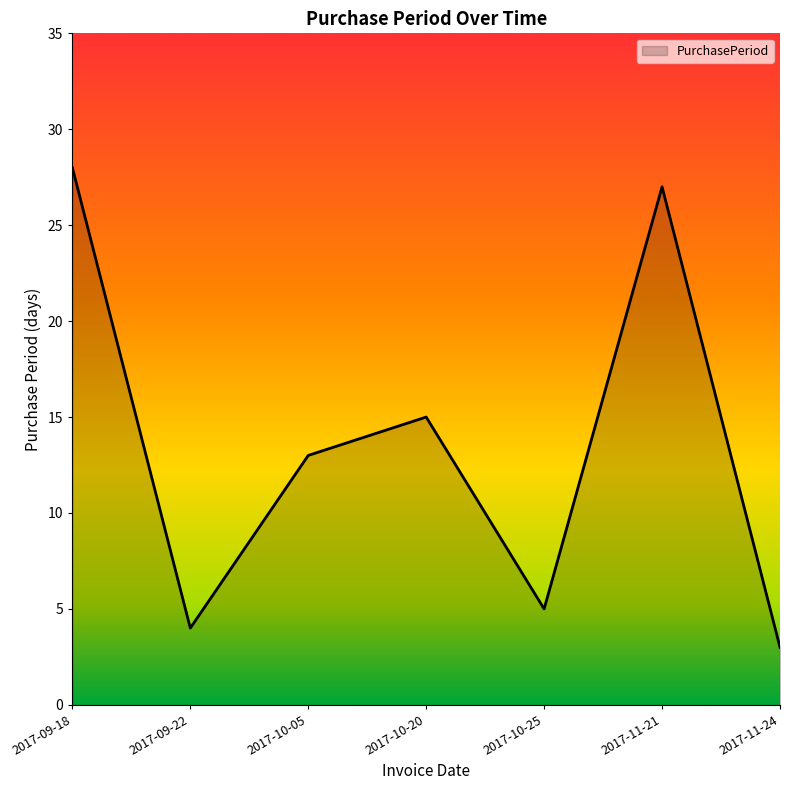

List the labels in order of value, largest first.

2017-09-18, 2017-11-21, 2017-10-20, 2017-10-05, 2017-10-25, 2017-09-22, 2017-11-24